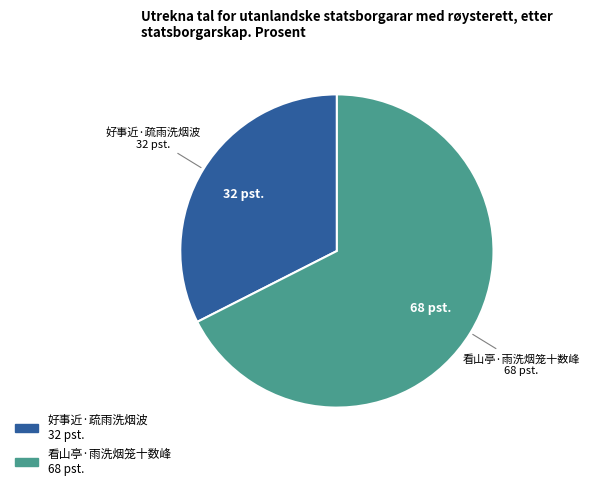

What is the ratio of the value at 看山亭·雨洗烟笼十数峰 to the value at 好事近·疏雨洗烟波?

2.1